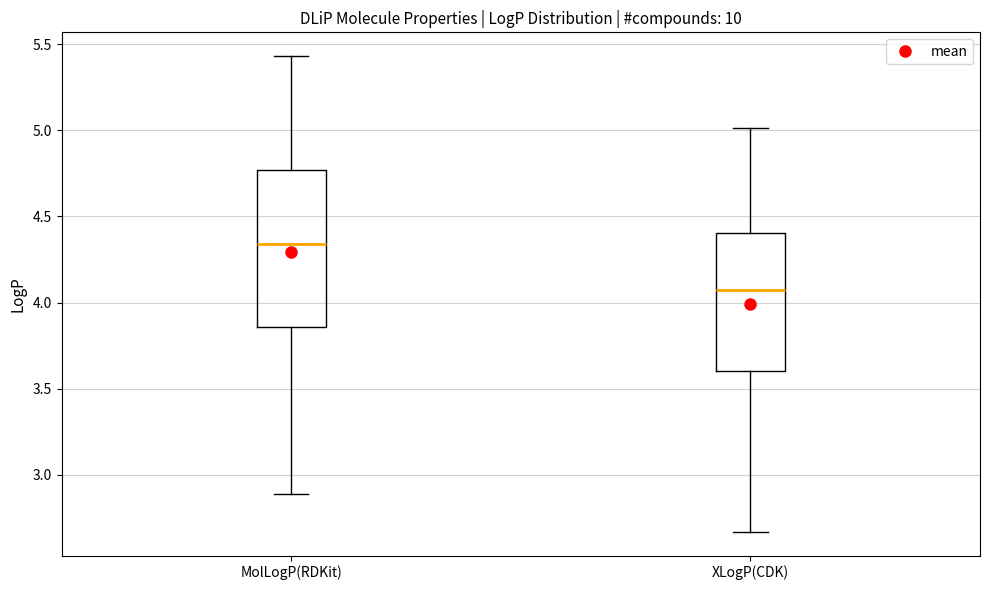

Comparing the boxes themselves (not the whiskers), which one is the tallest?

MolLogP(RDKit)